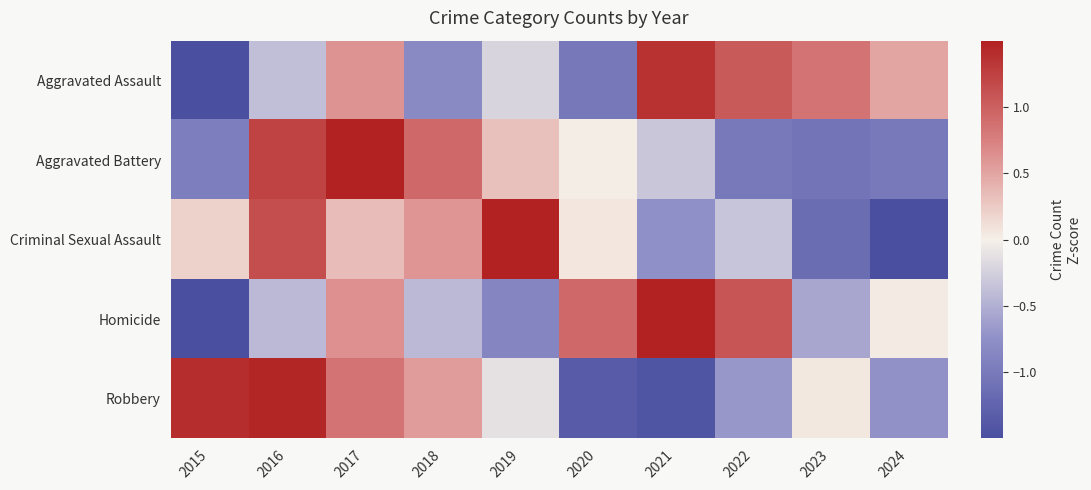

Rank the series at 2021 from lowest to highest value.

Robbery, Criminal Sexual Assault, Aggravated Battery, Aggravated Assault, Homicide